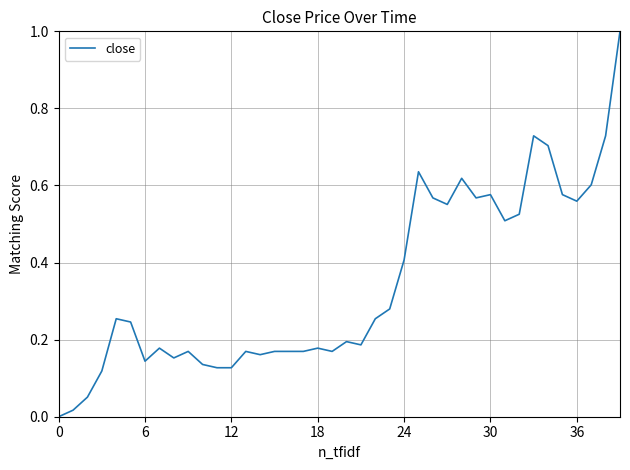

What is the difference between the maximum and minimum values?

1.0